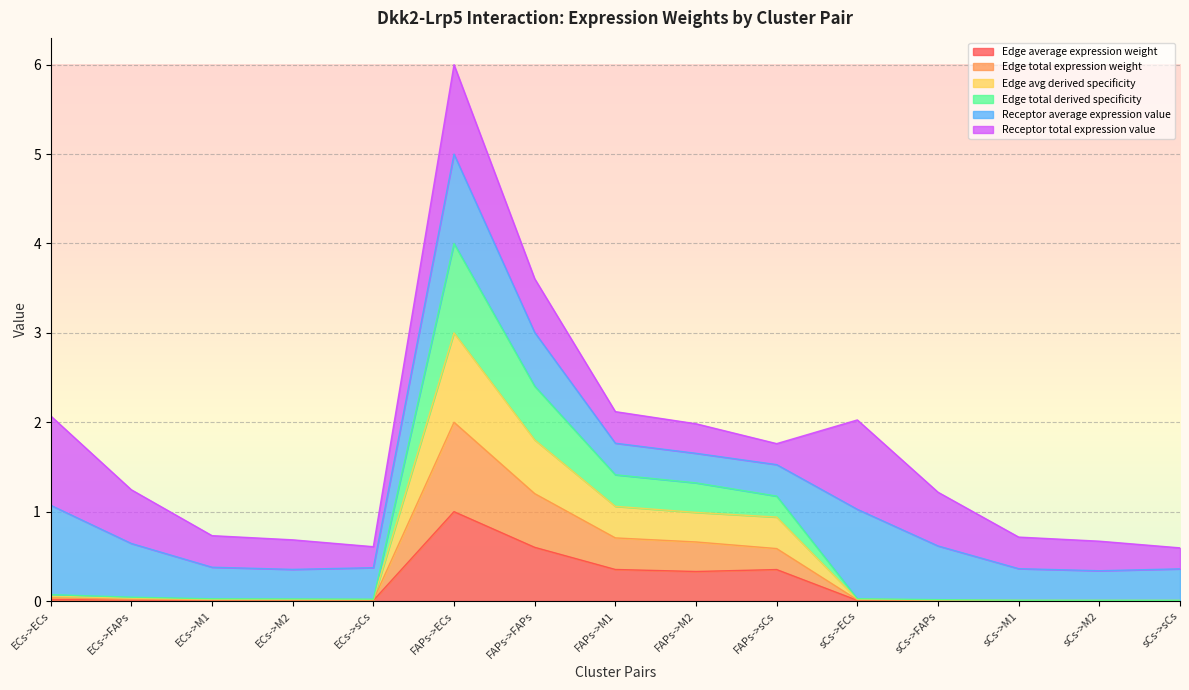

Does the chart display data point markers on the line(s)?

No